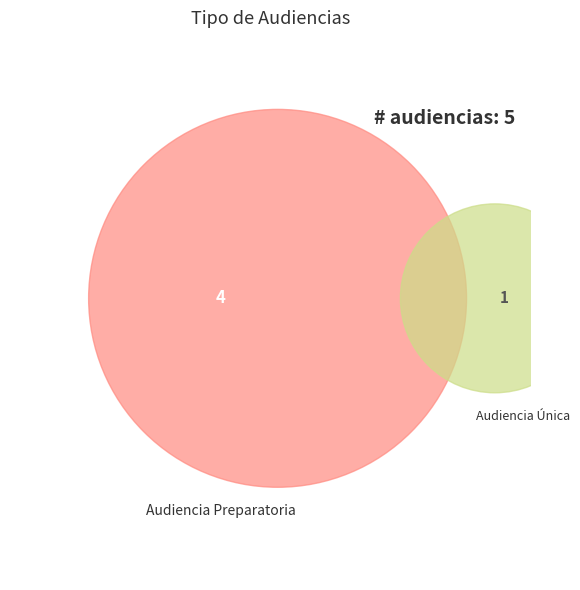

Which category accounts for the majority?

Audiencia Preparatoria